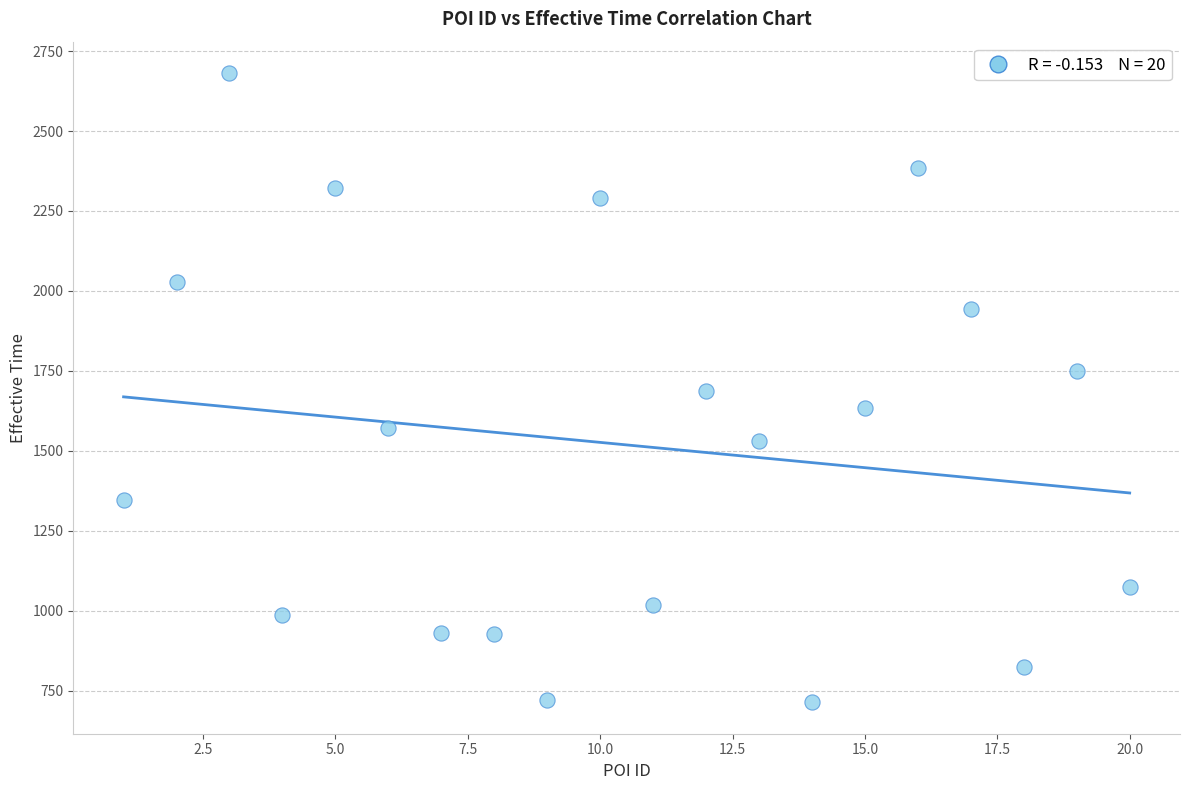

What is the range of Y values (max minus min)?

1967